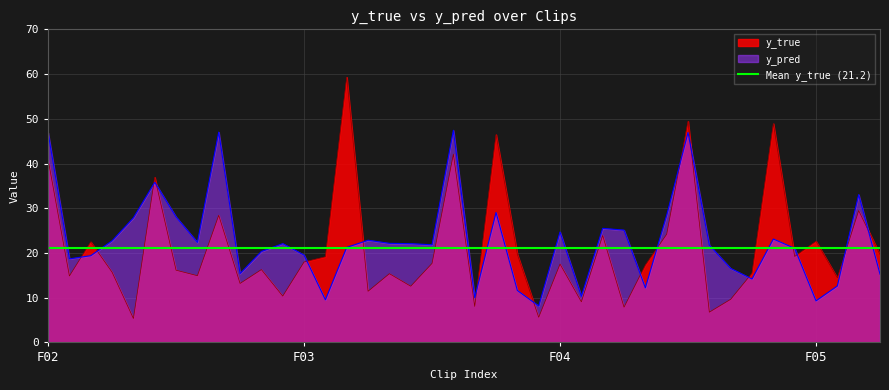

What is the value of the y_pred point at the 9th from the left?

47.0